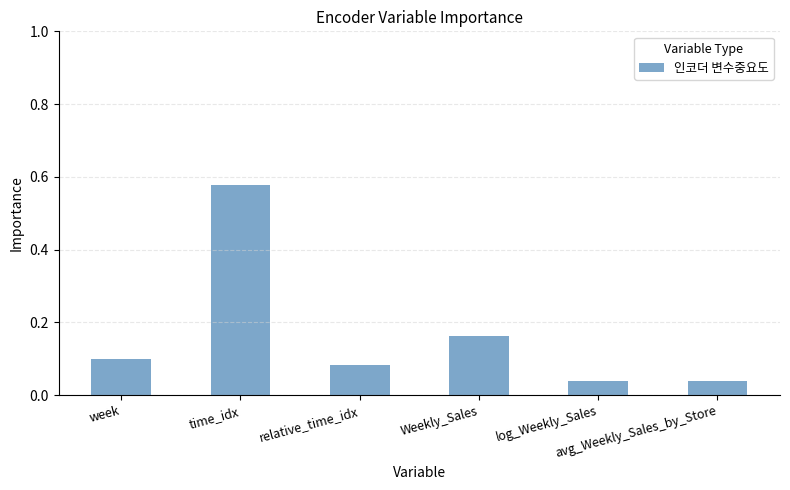

What is the difference between the maximum and minimum values?

0.5